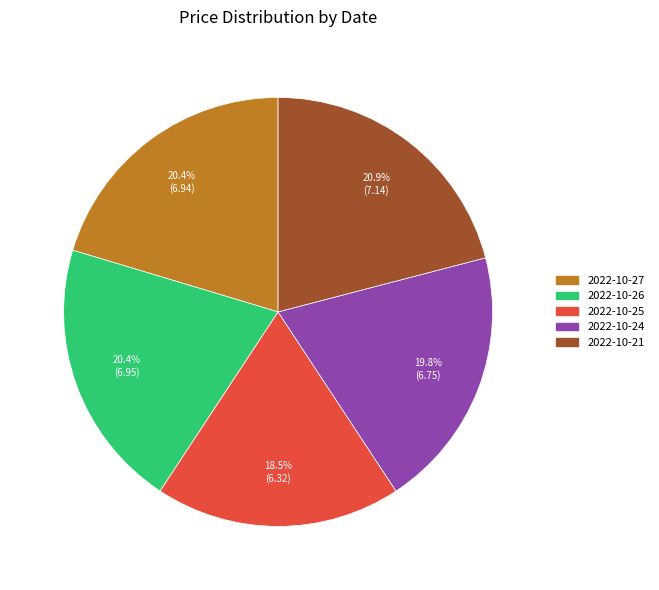

Which slice is the largest?

2022-10-21